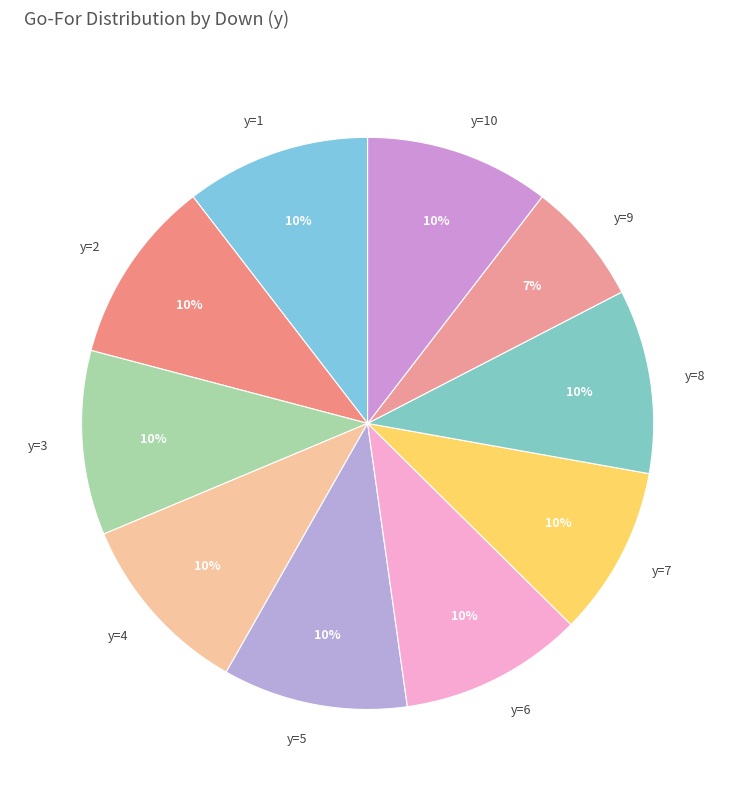

Which slice is the smallest?

y=9